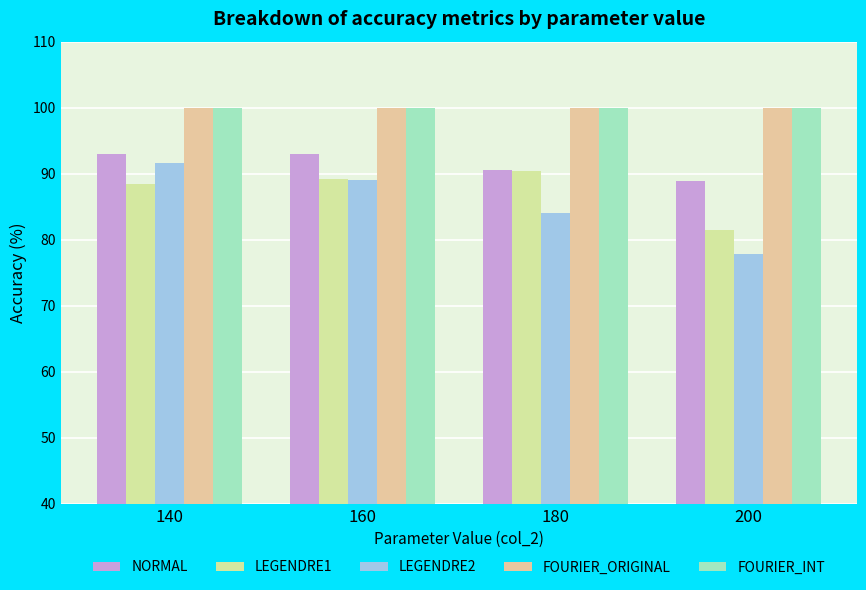

Reading left to right, transcribe all the data shown in this chart.

NORMAL: 140=93.1	160=93.1	180=90.6	200=88.9
LEGENDRE1: 140=88.4	160=89.2	180=90.4	200=81.4
LEGENDRE2: 140=91.6	160=89.0	180=84.0	200=77.8
FOURIER_ORIGINAL: 140=100.0	160=100.0	180=100.0	200=99.9
FOURIER_INT: 140=100.0	160=100.0	180=100.0	200=100.0